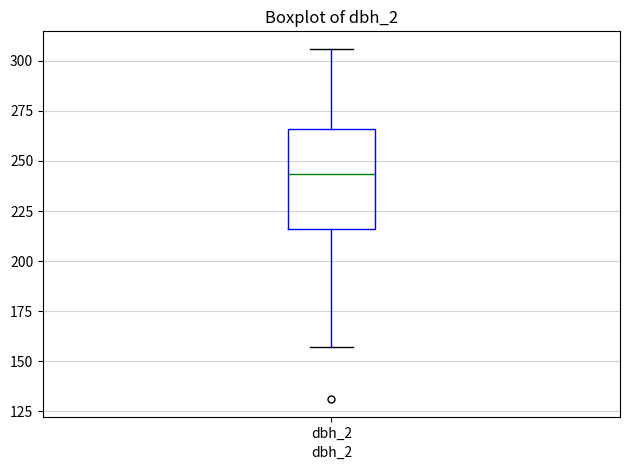

Transcribe this box plot: give where the median line is, the range the box spans, and where the two whiskers end, as read against the y-axis. The values are not printed on the chart, so give them approximately, as read against the axis.

median 245, box 215 to 265, whiskers 155 to 305